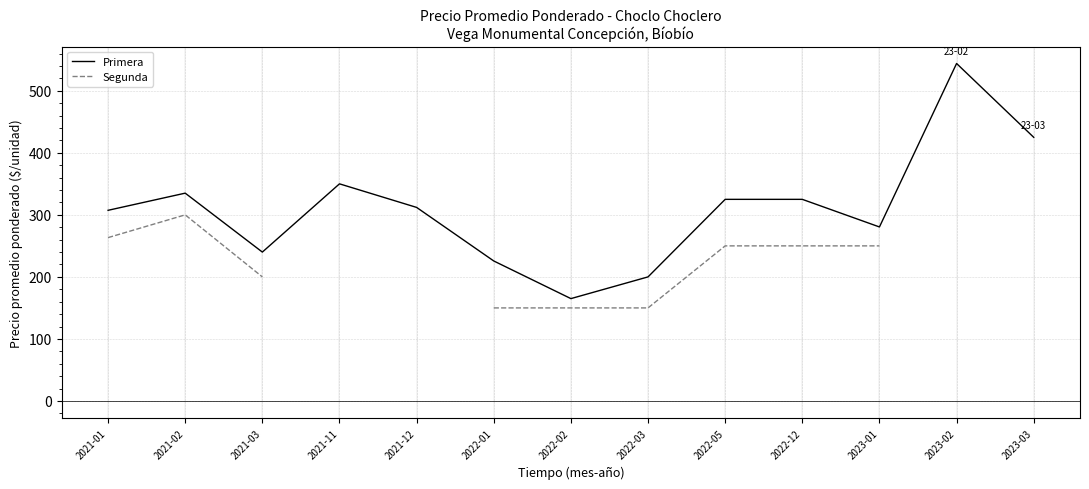

How many values in the Segunda series are below 263?

7